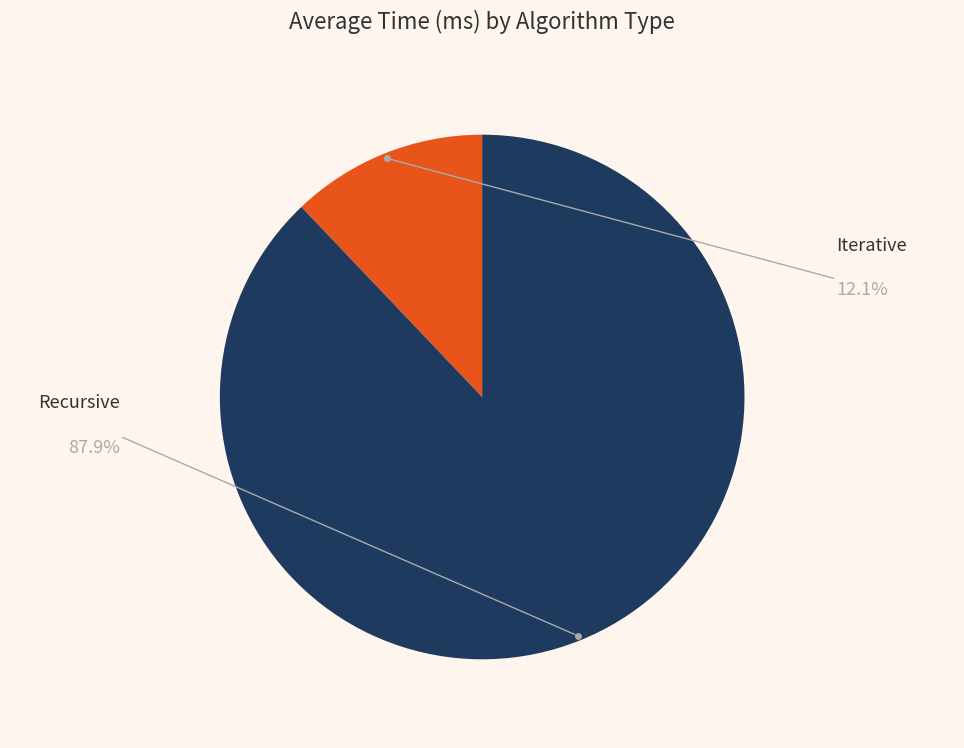

Which slice is the largest?

Recursive